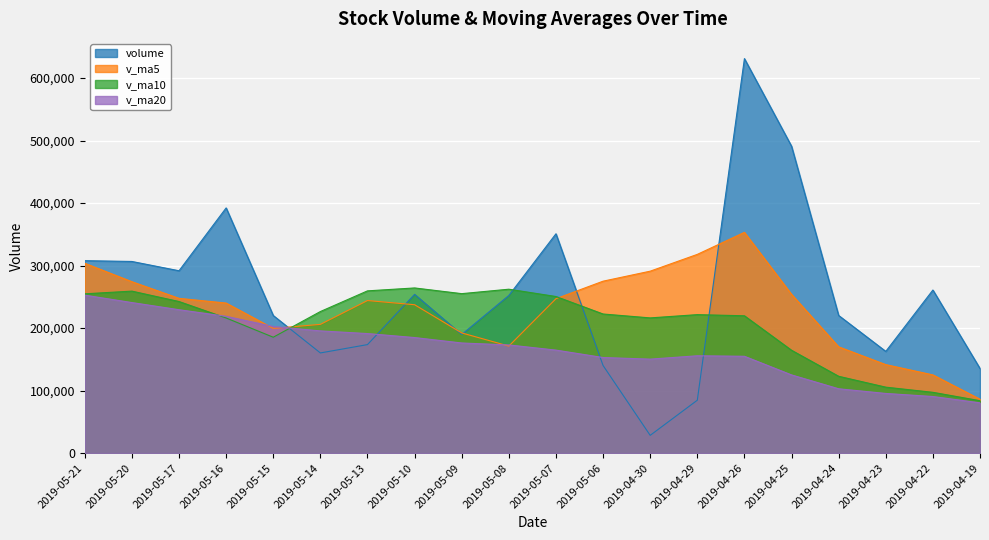

Which series changed the most between 2019-04-24 and 2019-04-19?

volume